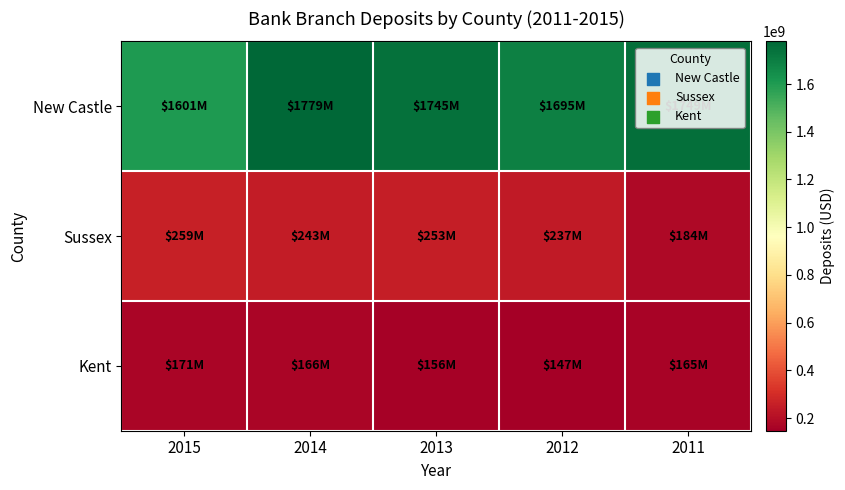

What is the difference between the highest and lowest values at 2015?

1430385000